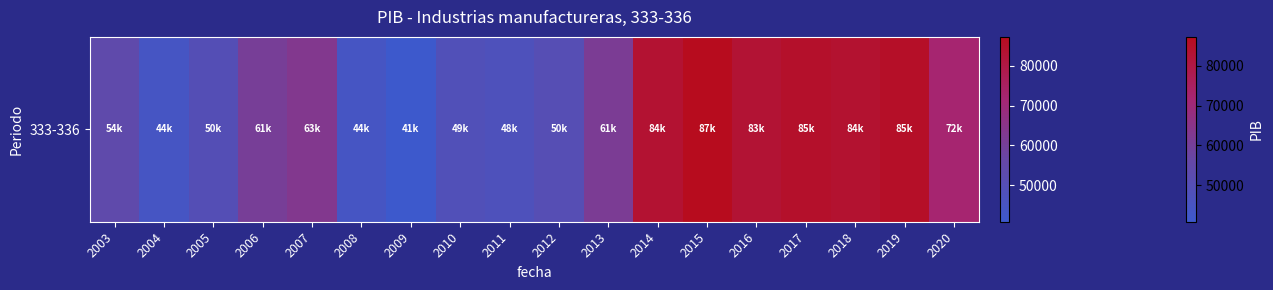

The value at 2007 is 63193.1. True or false?

True